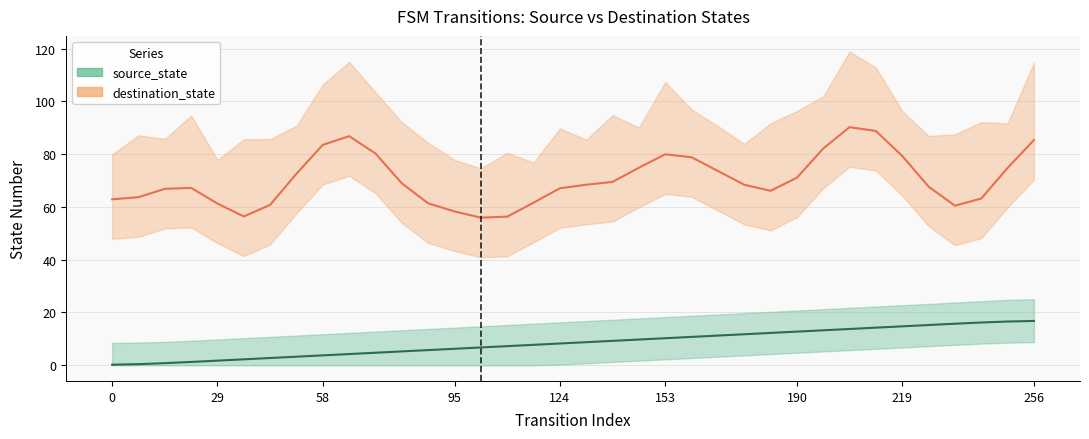

Which series has the largest total across all categories?

destination_state